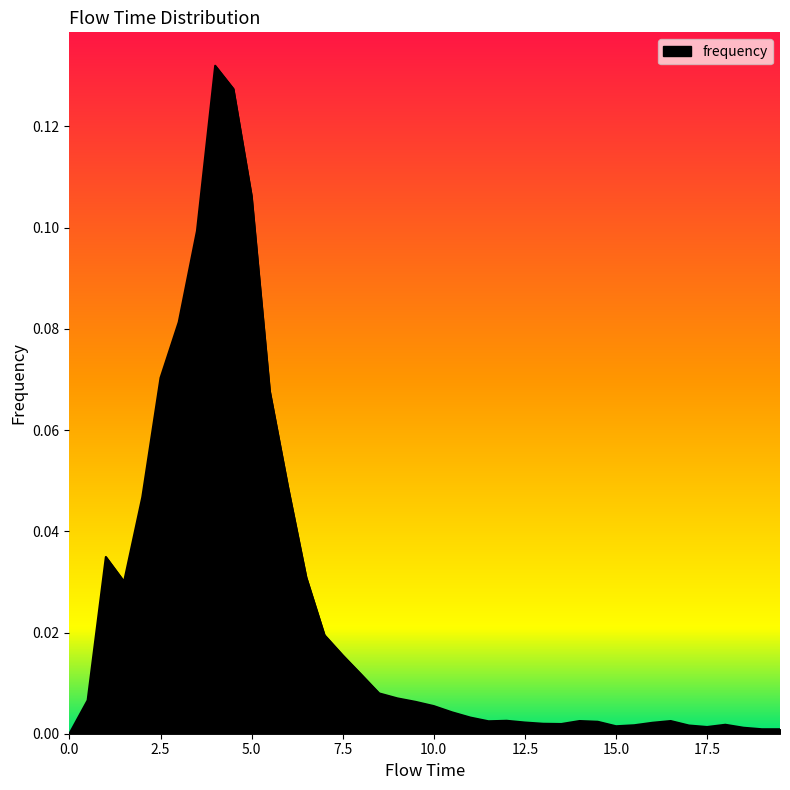

What is the label of the 21st point from the right?

9.5